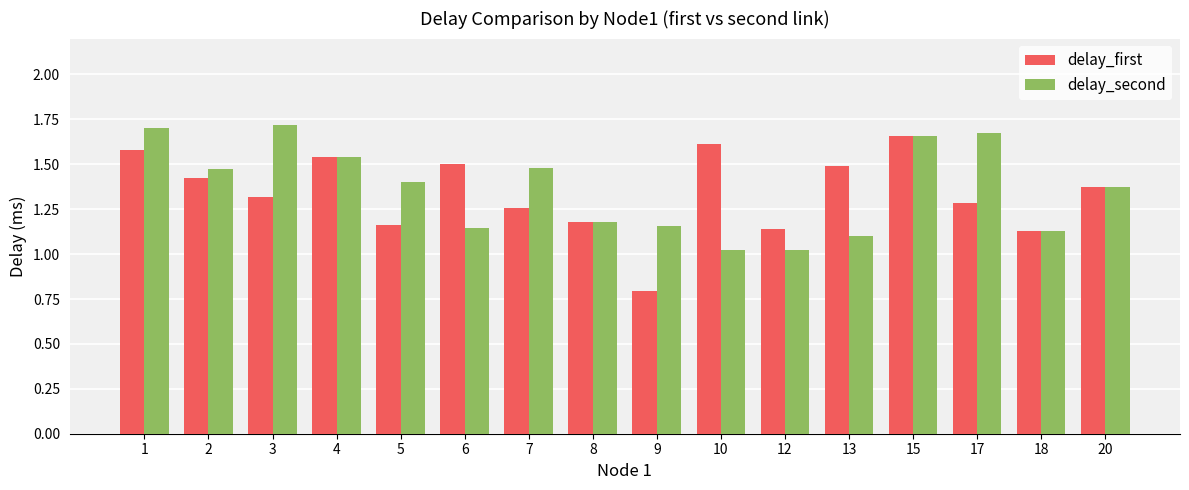

Does the chart contain stacked bars?

No